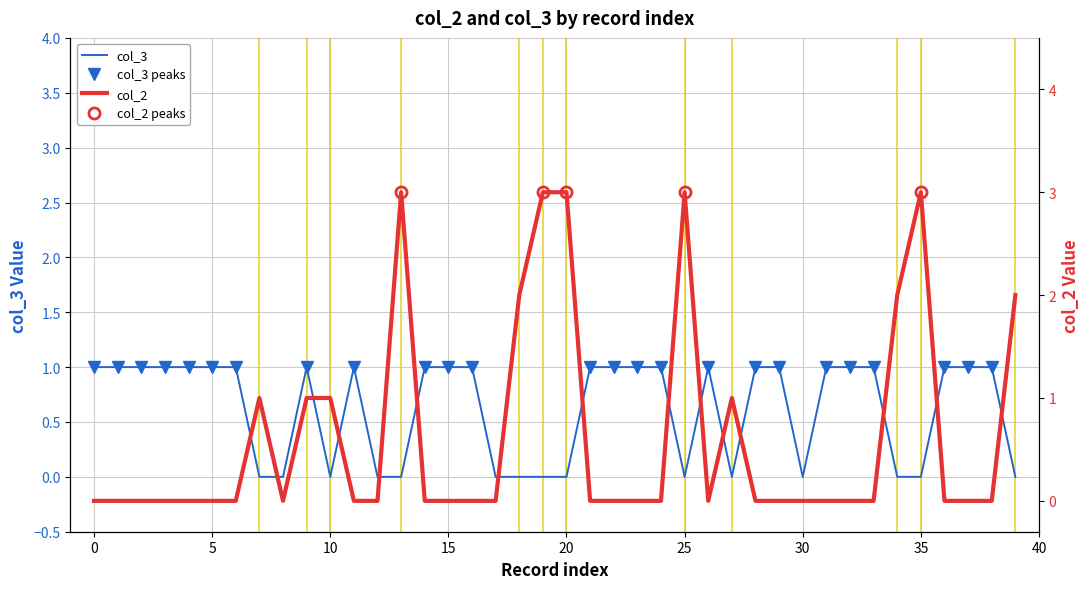

True or false: col_3 and col_2 cross at least once.

True